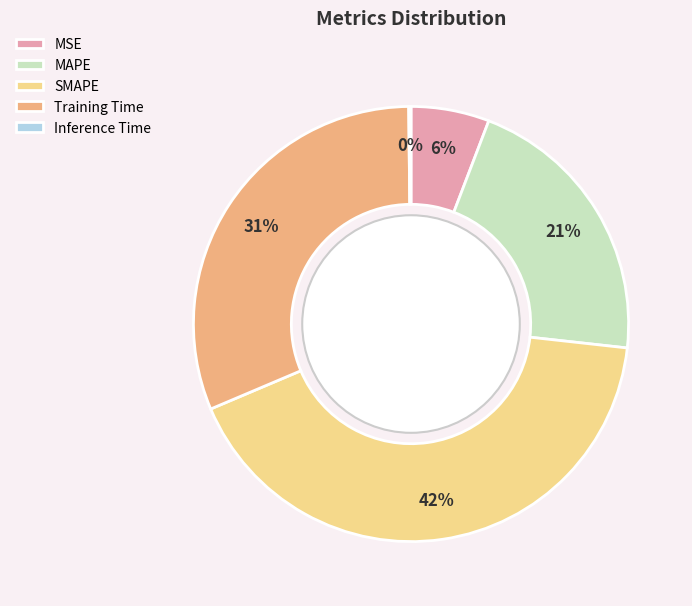

Is the sum of MAPE and SMAPE greater than half?

Yes